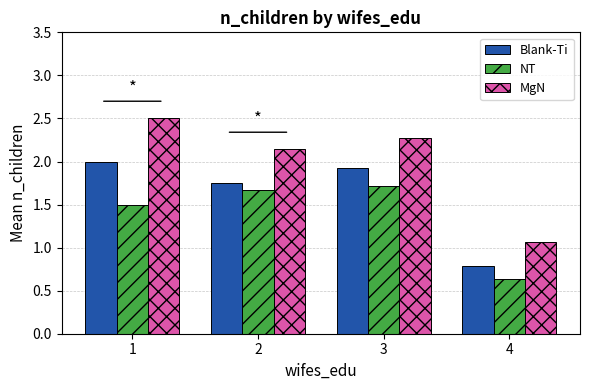

What is the greatest value displayed?

2.5